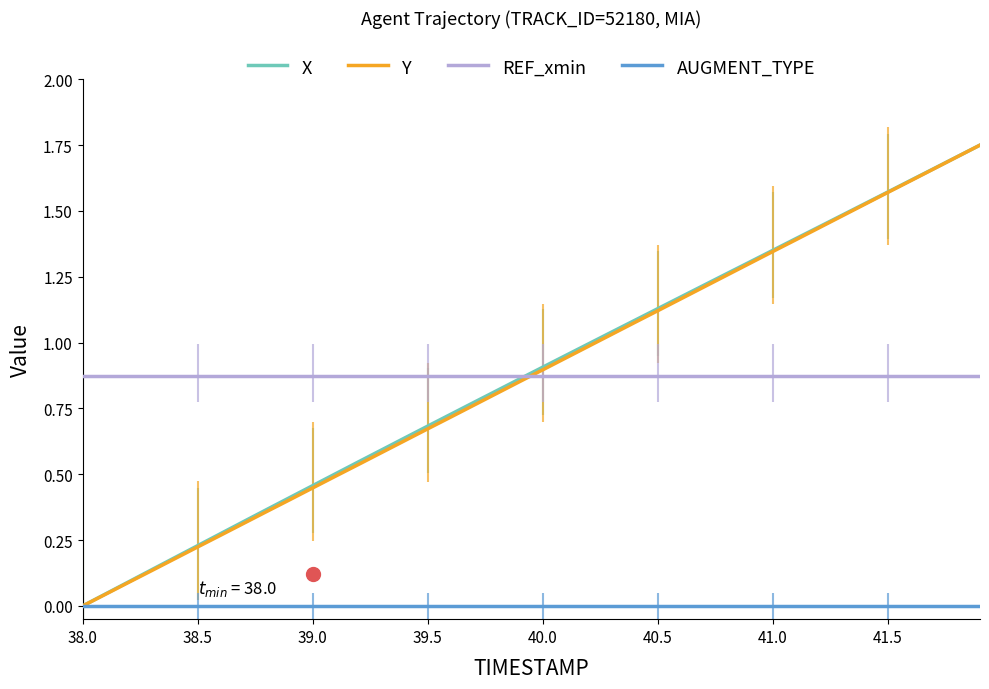

How many times do REF_xmin and Y cross each other?

1